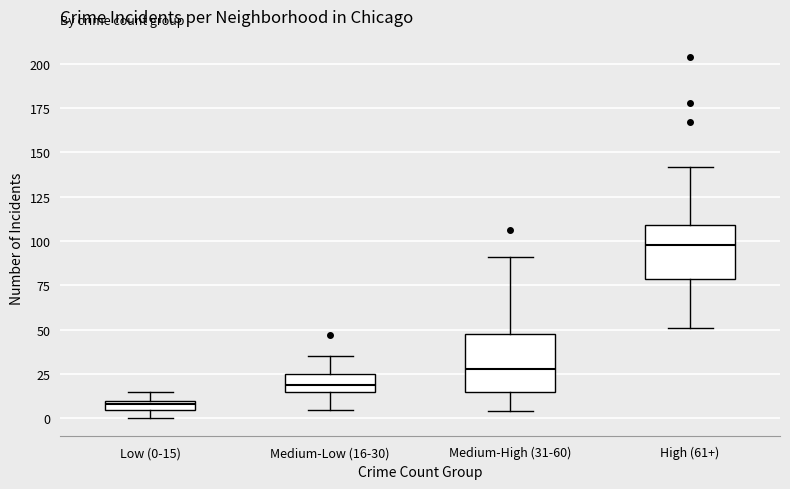

Which box's median line is the highest?

High (61+)